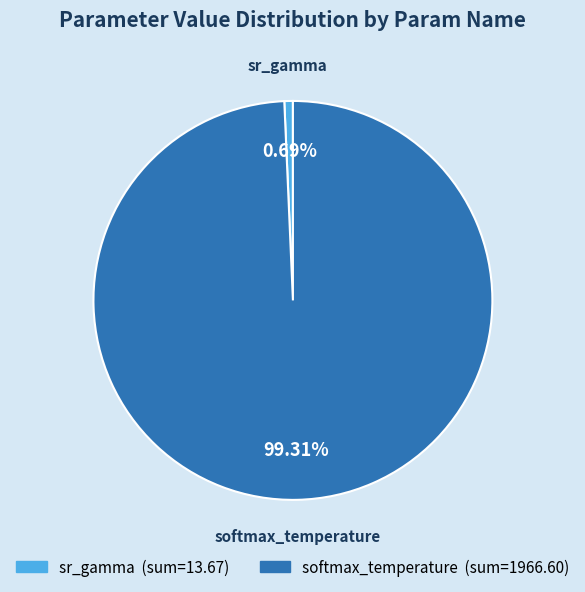

Rank the categories by value from highest to lowest.

softmax_temperature, sr_gamma